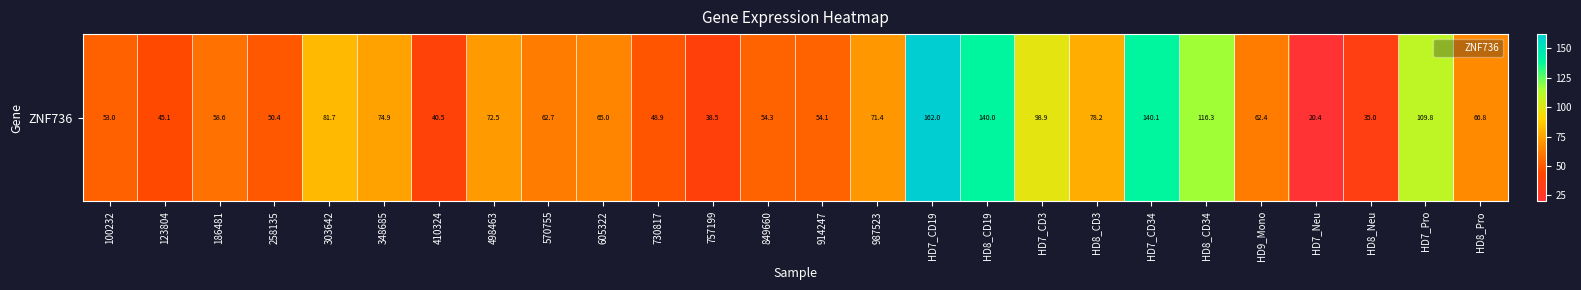

At which label does the data first exceed 64?

303642